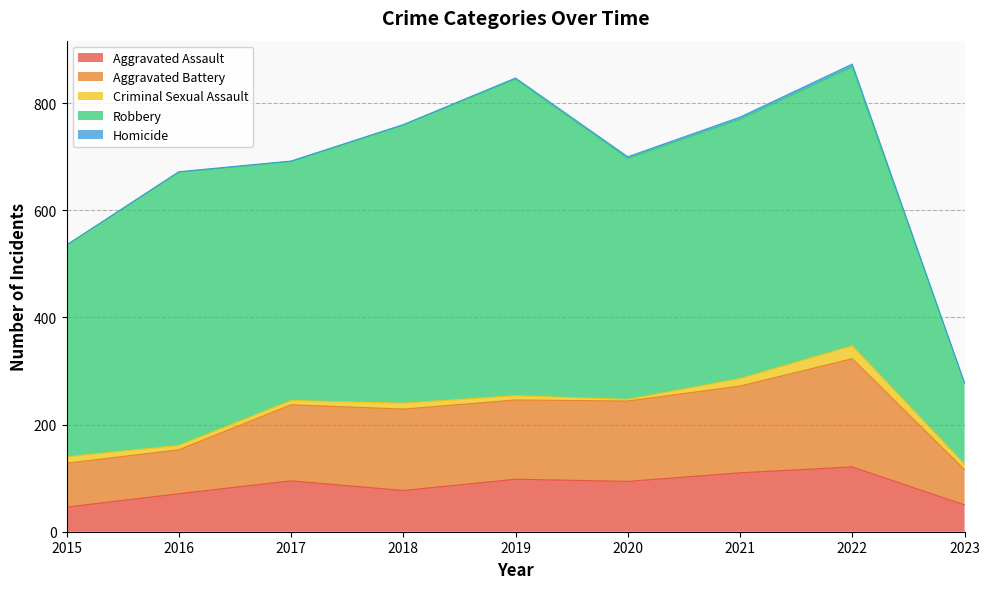

True or false: Aggravated Assault and Aggravated Battery cross at least once.

False